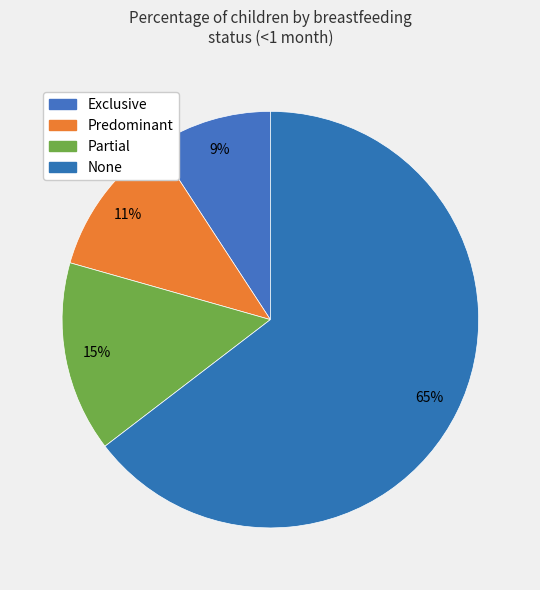

What is the change in value from Exclusive to None?

+0.6